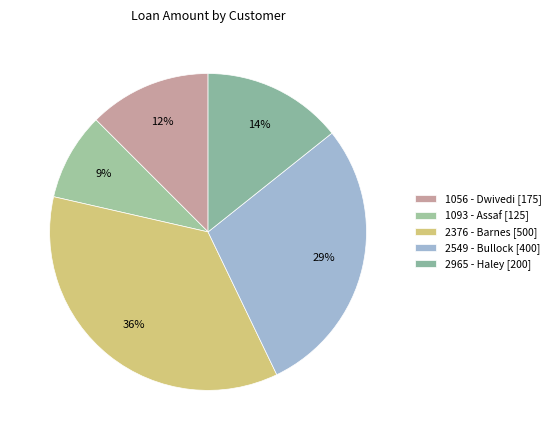

To the nearest percent, what is the difference between the 1056 - Dwivedi and 2376 - Barnes slice percentages?

23%